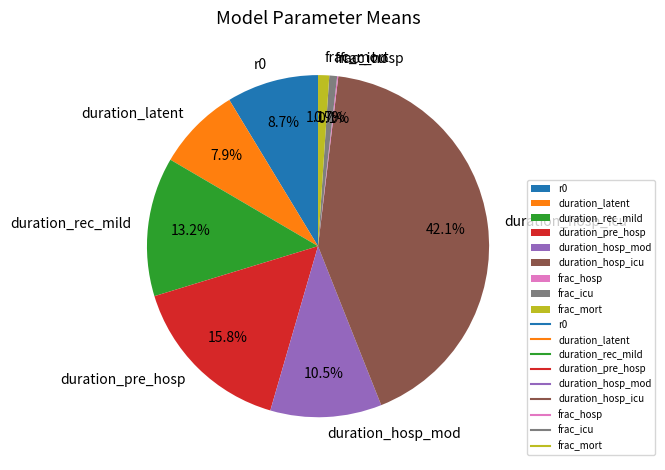

Which category has the biggest portion of the pie?

duration_hosp_icu